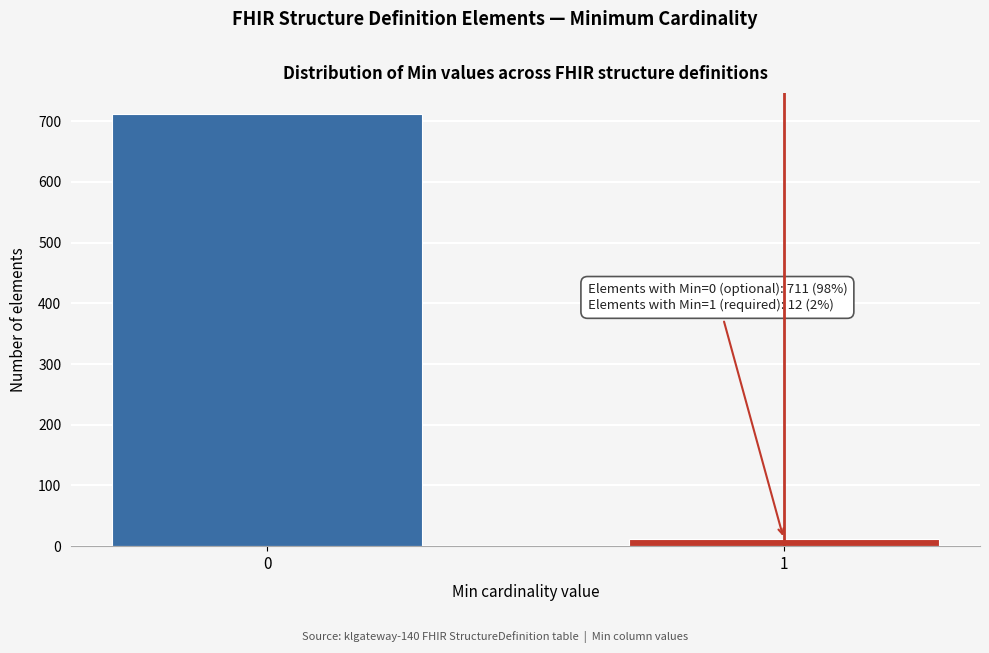

Reading left to right, list all the values displayed in this chart.

0=711	1=12